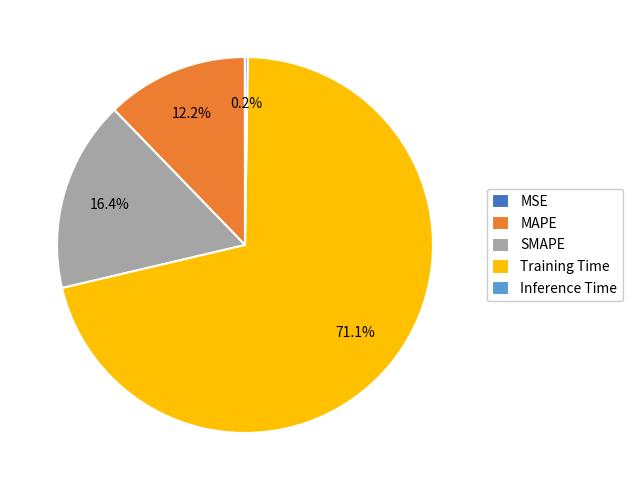

What is the majority slice?

Training Time